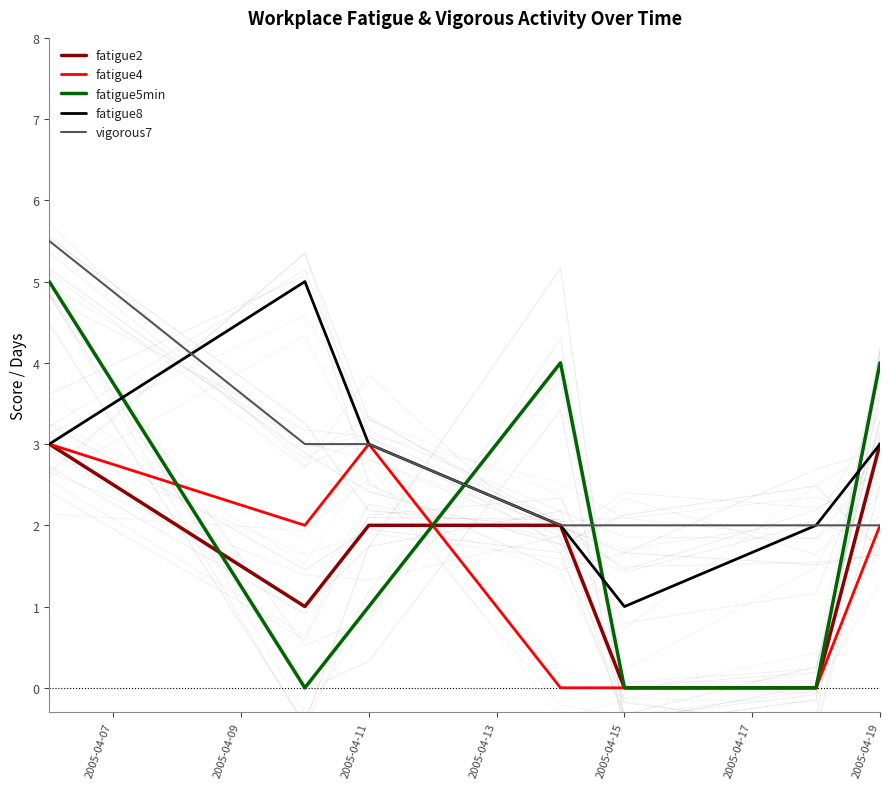

Is it true that vigorous7 equals 3.1 at 2005-04-19?

False